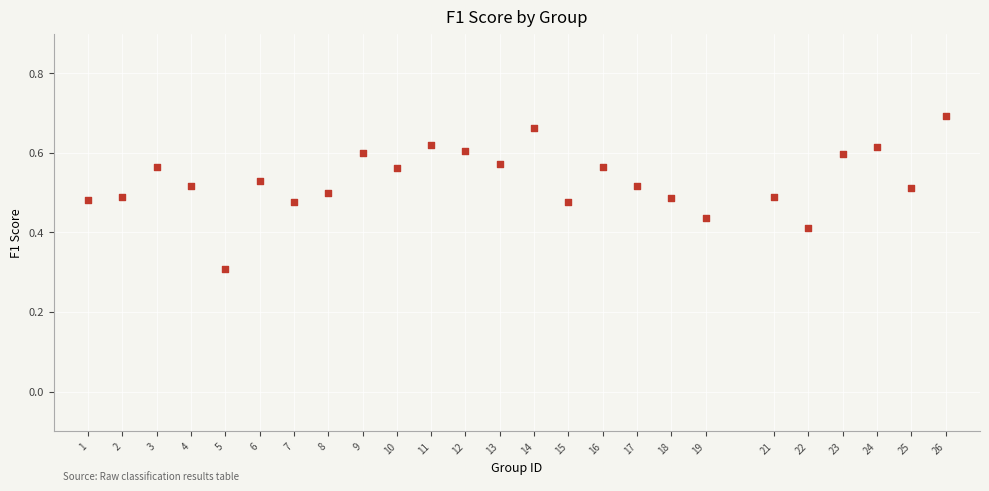

What Y value in the scatter plot is closest to 0?

0.3